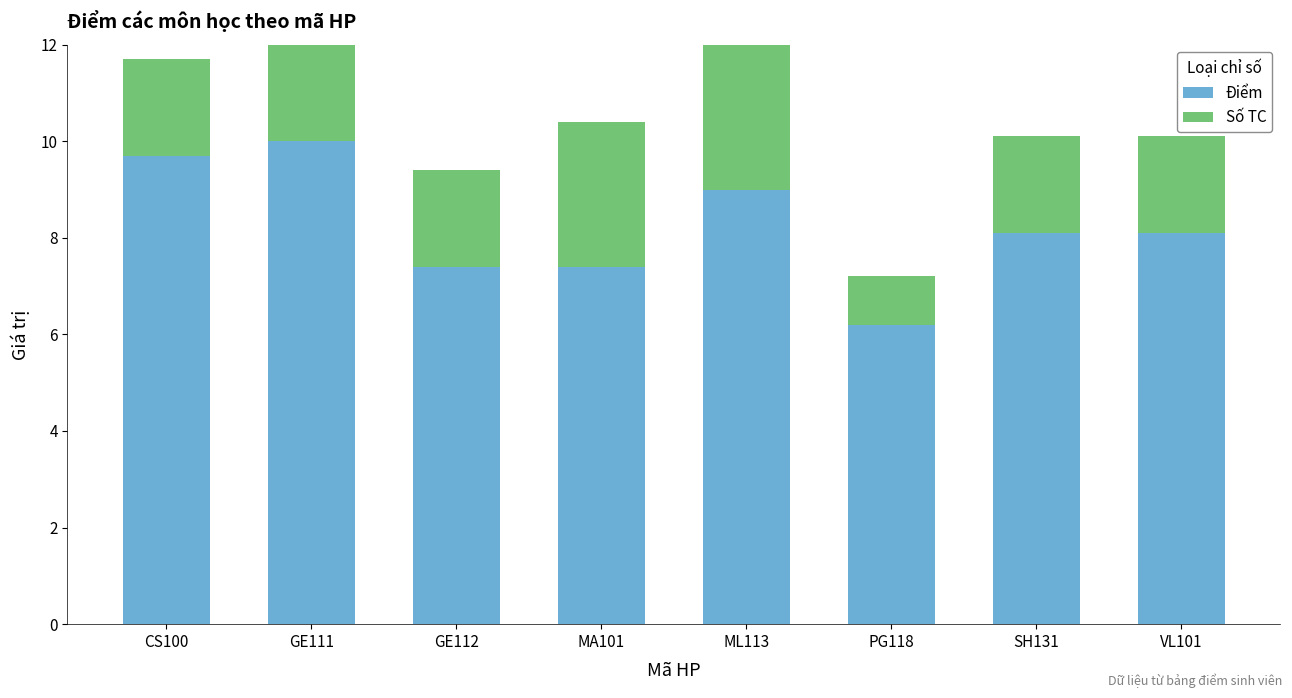

Reading left to right, what are the values for Điểm?

9.7	10.0	7.4	7.4	9.0	6.2	8.1	8.1